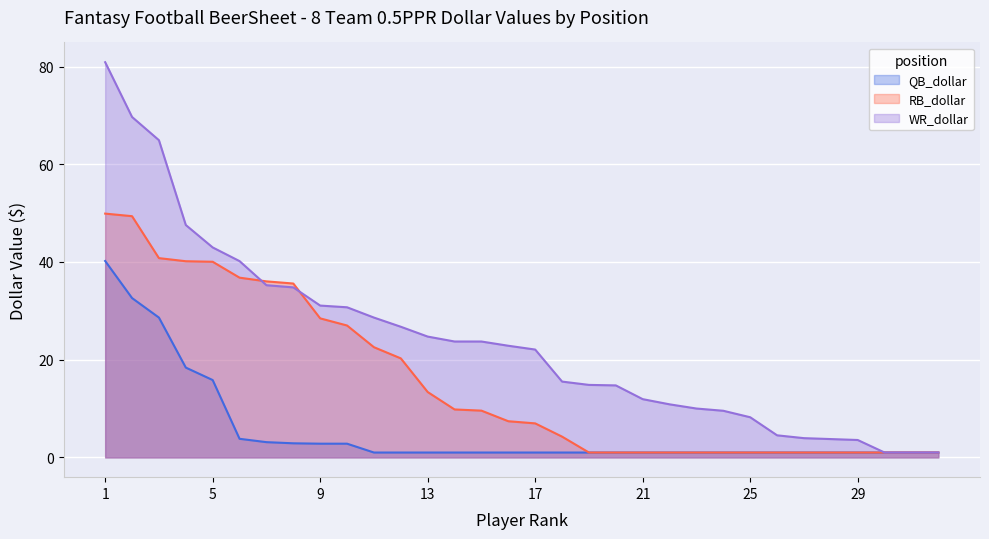

What is the difference between the second highest and second lowest values in the WR_dollar series?

68.7